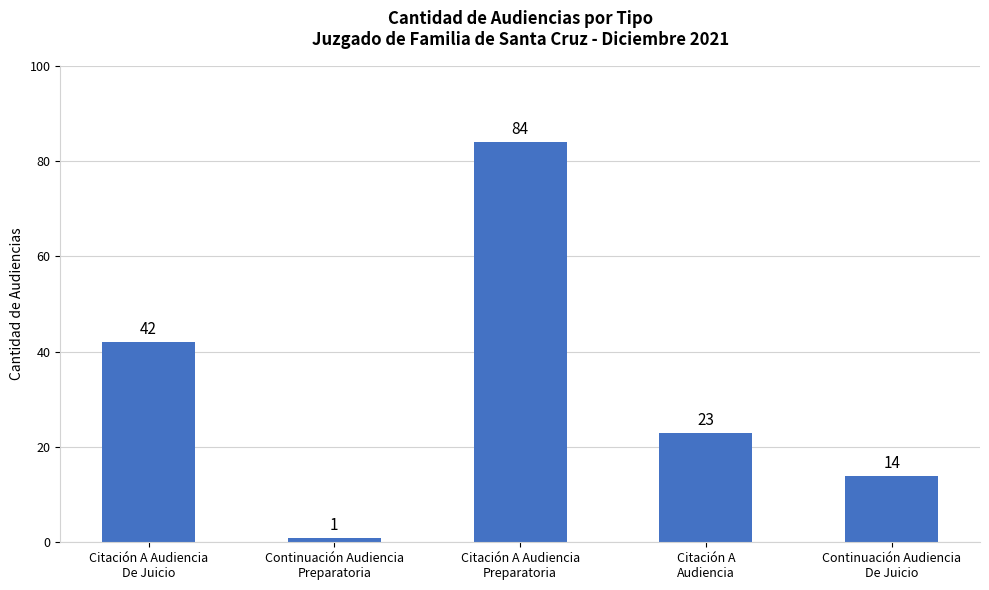

True or false: the data shows 18 at Citación A Audiencia
Preparatoria.

False